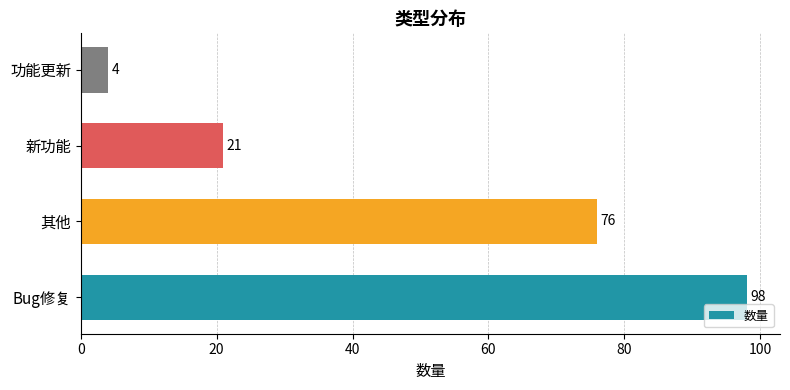

Reading top to bottom, what are all the values shown in this chart?

功能更新=4	新功能=21	其他=76	Bug修复=98